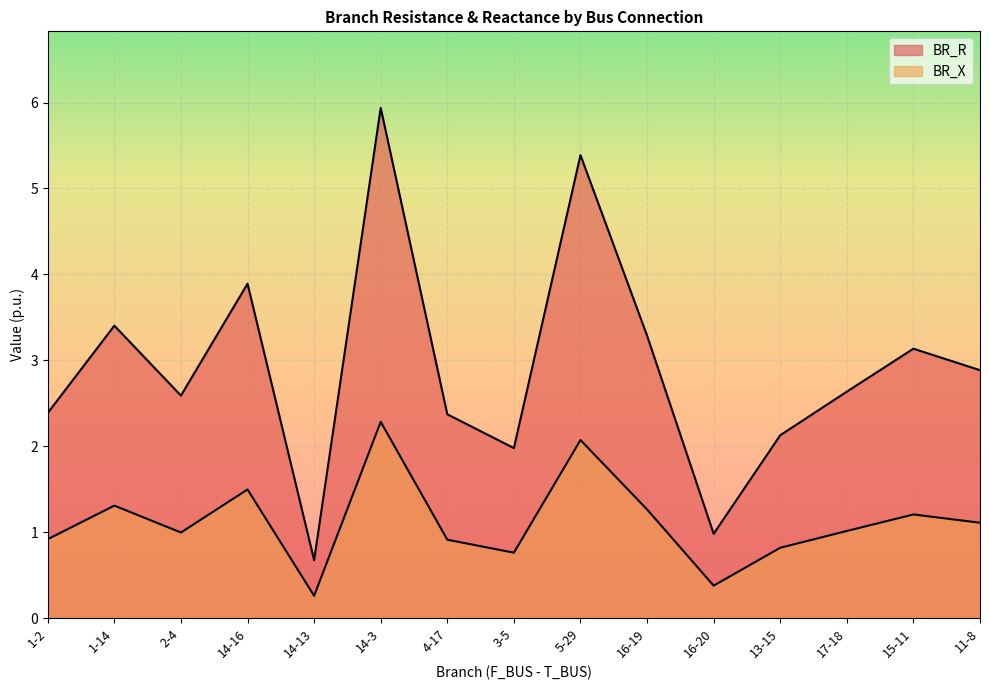

What is the sum of the BR_X values at 1-2 and 5-29?

3.0